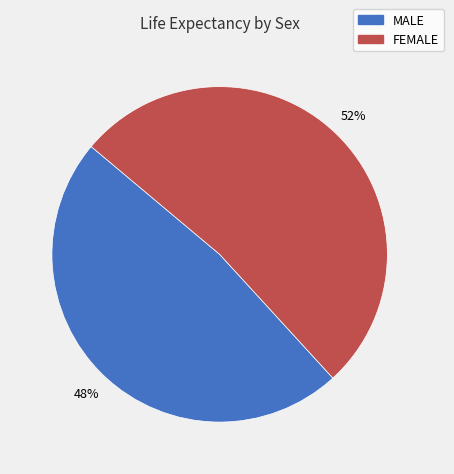

To the nearest percent, what portion does FEMALE represent?

52%